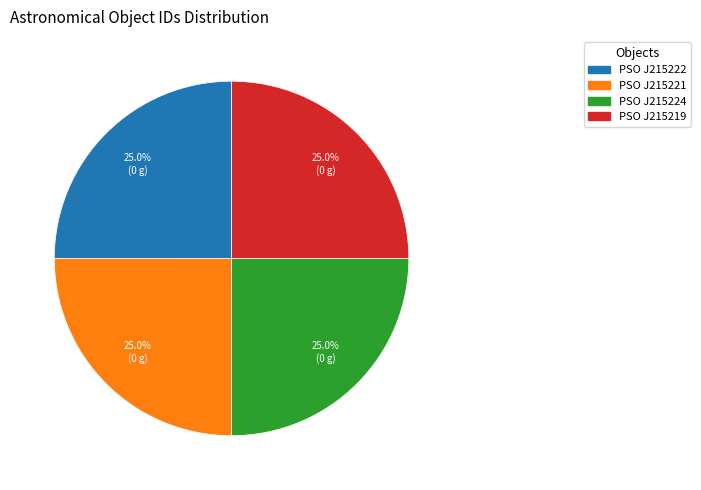

What portion of the pie excludes PSO J215219?

75.0%